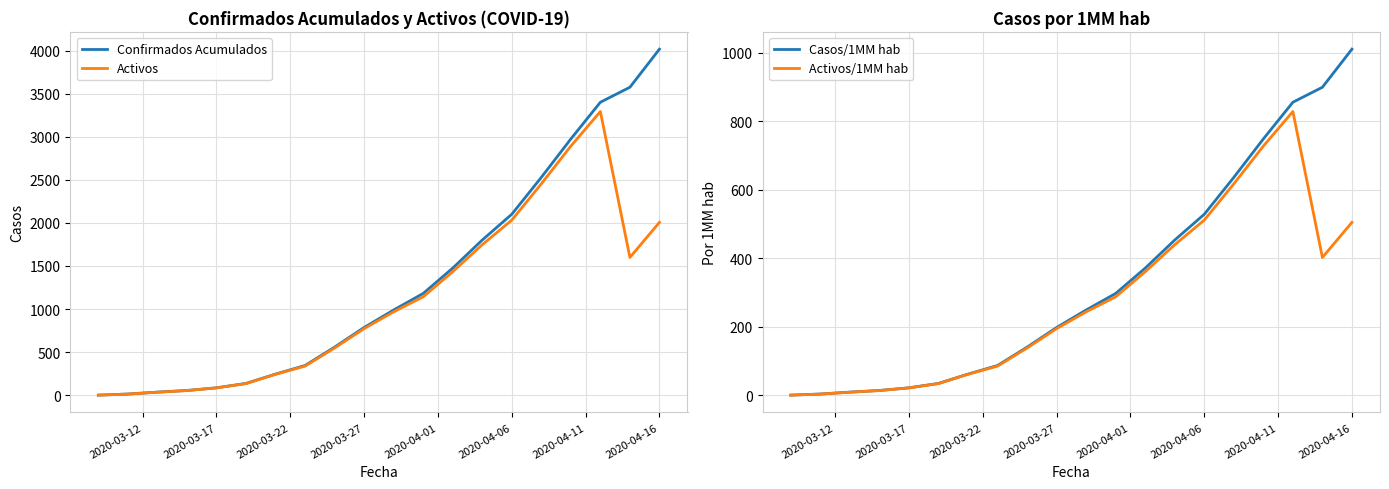

How many values in the Activos series are below 968?

10